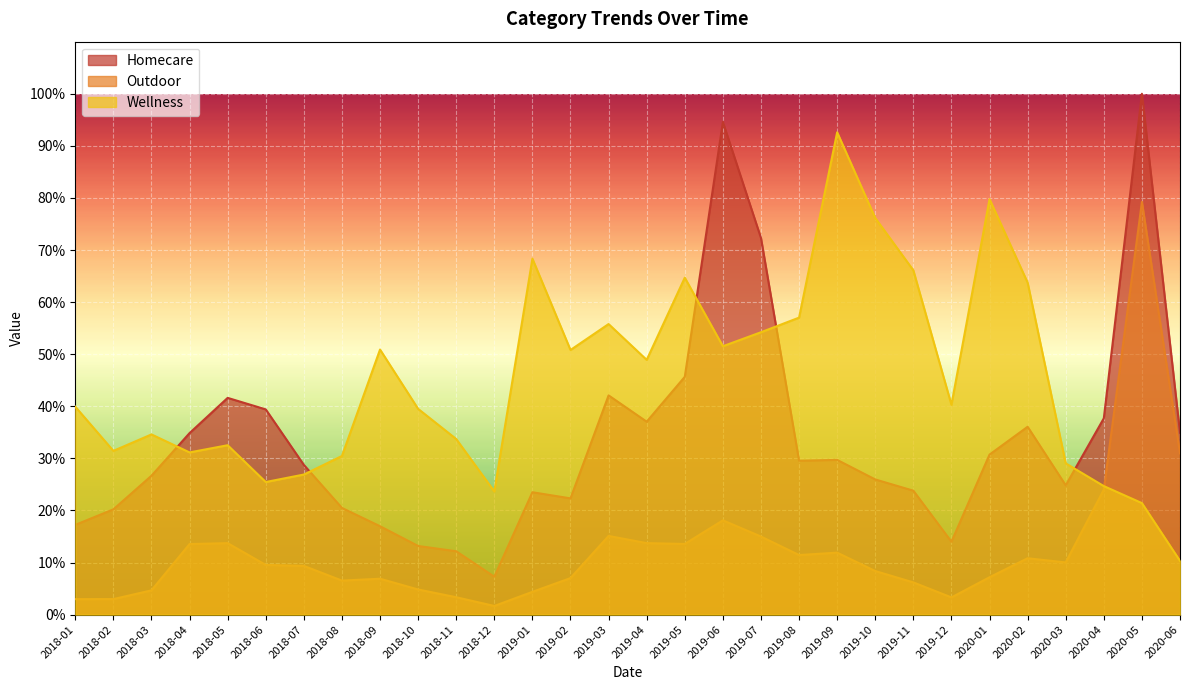

Reading left to right, transcribe all the data shown in this chart.

Homecare: 17.2	20.2	26.7	34.9	41.6	39.4	28.7	20.5	17.0	13.2	12.2	7.3	23.5	22.3	42.1	37.0	45.7	94.6	72.3	29.5	29.7	26.0	23.8	14.0	30.7	36.1	24.8	37.7	100.0	34.9
Outdoor: 3.0	3.0	4.7	13.6	13.7	9.5	9.4	6.5	6.9	4.8	3.3	1.7	4.4	7.0	15.1	13.7	13.6	18.1	15.0	11.4	11.9	8.4	6.2	3.3	7.2	10.8	10.0	24.0	79.2	31.0
Wellness: 39.9	31.4	34.6	31.1	32.5	25.5	26.9	30.5	50.9	39.5	33.7	23.7	68.3	50.8	55.8	48.9	64.7	51.5	54.2	57.0	92.6	76.1	66.1	40.3	79.8	63.7	29.0	24.7	21.4	10.3